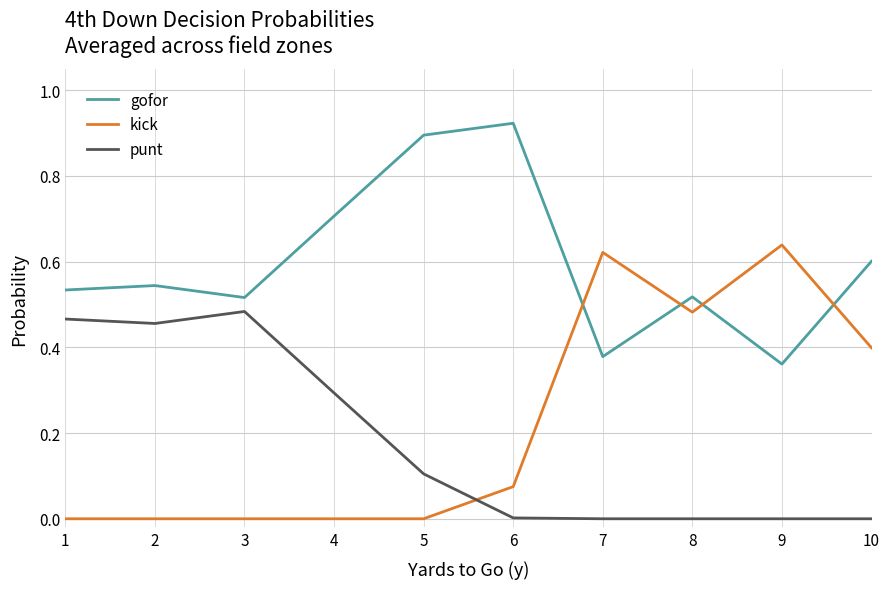

List the series in order of their peak value, highest first.

gofor, kick, punt